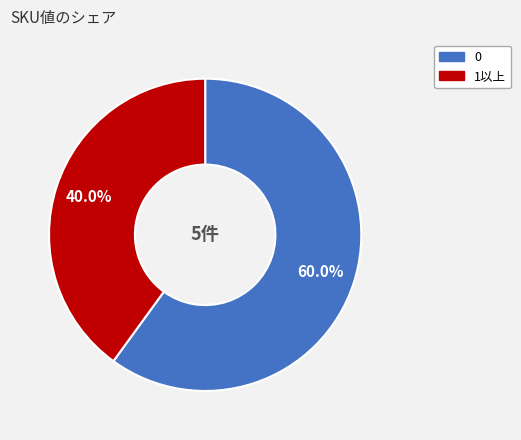

Count the number of slices in the pie.

2